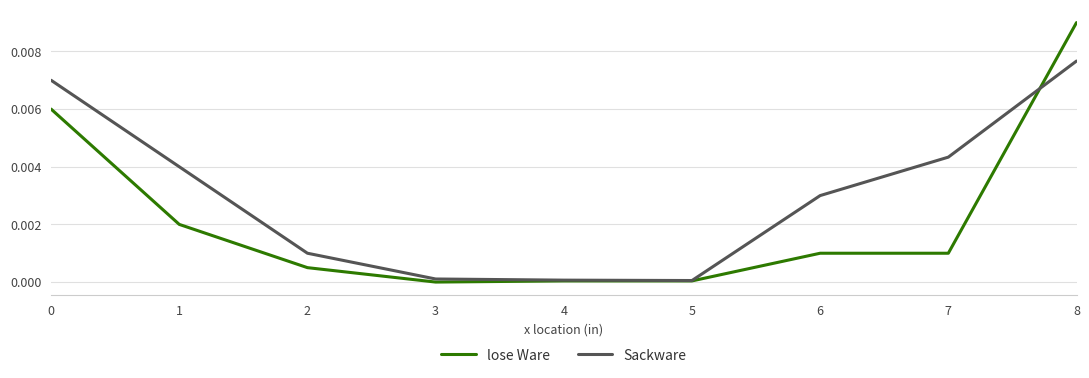

At which category is the sum across all series the highest?

8